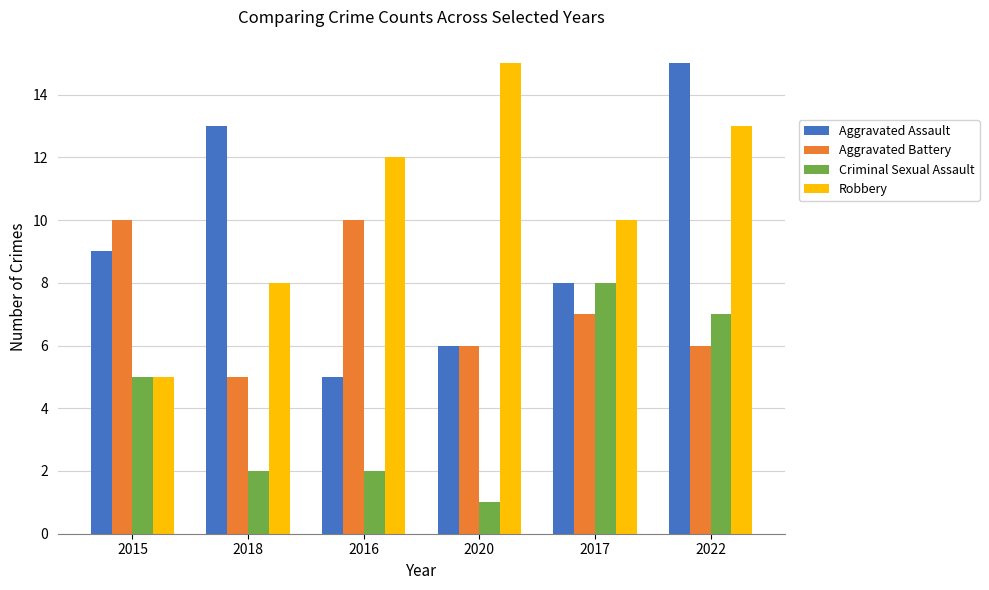

Between 2017 and 2022, which series saw the biggest shift?

Aggravated Assault